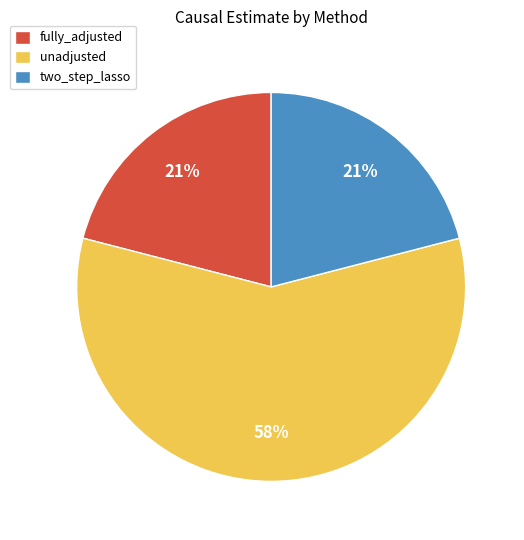

Between unadjusted and fully_adjusted, which is larger?

unadjusted